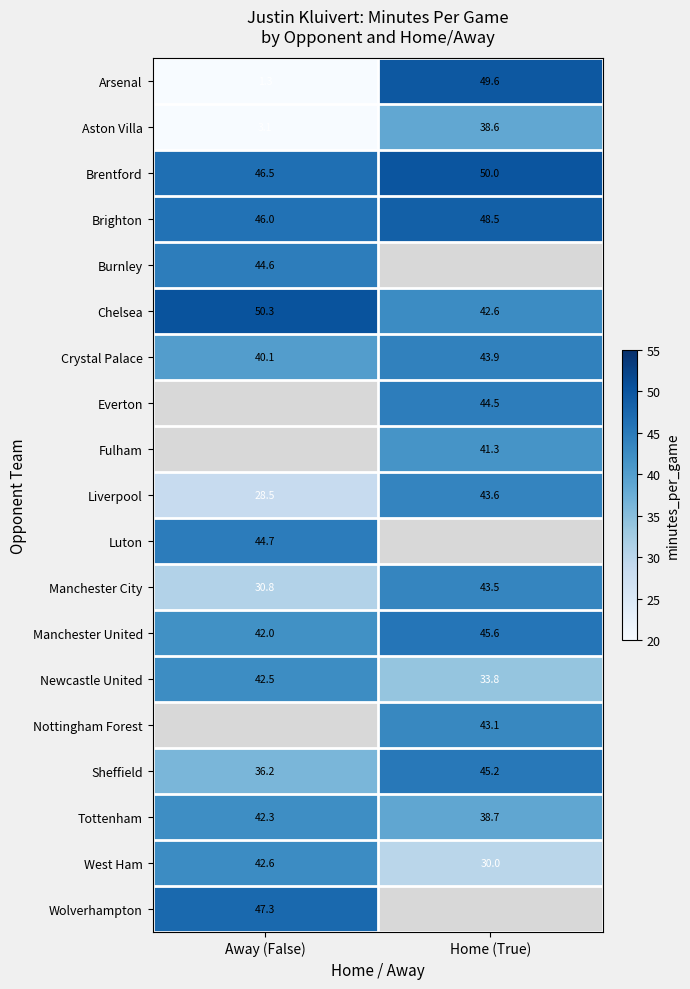

Read the Brentford value at Away (False).

46.5